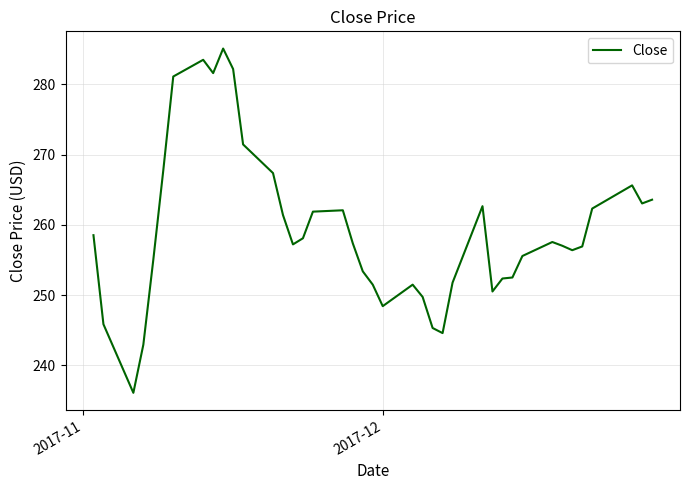

What is the greatest value displayed?

285.1